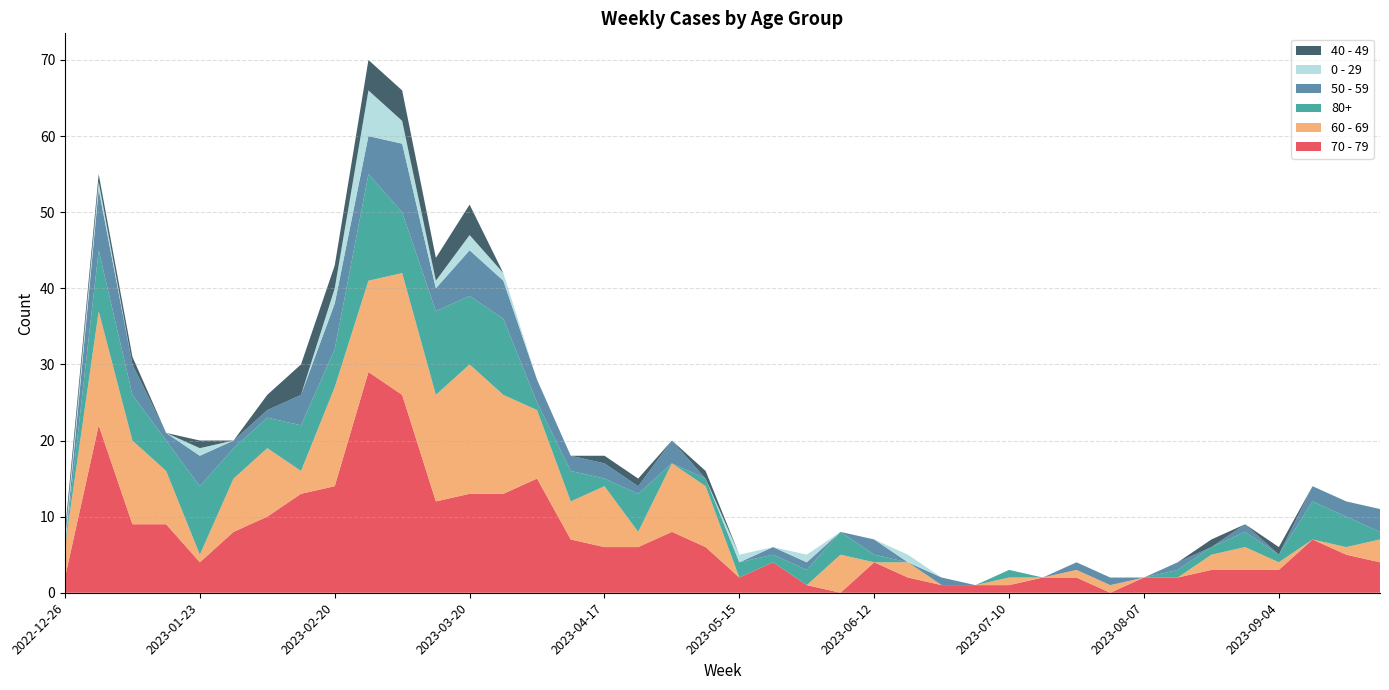

Reading left to right, list all the values displayed in this chart.

70 - 79: 2	22	9	9	4	8	10	13	14	29	26	12	13	13	15	7	6	6	8	6	2	4	1	0	4	2	1	1	1	2	2	0	2	2	3	3	3	7	5	4
60 - 69: 4	15	11	7	1	7	9	3	13	12	16	14	17	13	9	5	8	2	9	8	0	0	0	5	0	2	0	0	1	0	1	1	0	0	2	3	1	0	1	3
80+: 0	8	6	4	9	4	4	6	5	14	8	11	9	10	1	4	1	5	0	1	2	1	2	3	1	0	0	0	1	0	0	0	0	1	1	2	1	5	4	1
50 - 59: 0	8	4	1	4	1	1	4	6	5	9	3	6	5	3	2	2	1	3	0	0	1	1	0	2	0	1	0	0	0	1	1	0	1	0	1	0	2	2	3
0 - 29: 1	1	0	0	1	0	0	0	2	6	3	1	2	1	0	0	0	0	0	0	1	0	1	0	0	1	0	0	0	0	0	0	0	0	0	0	0	0	0	0
40 - 49: 1	1	1	0	1	0	2	4	3	4	4	3	4	0	0	0	1	1	0	1	0	0	0	0	0	0	0	0	0	0	0	0	0	0	1	0	1	0	0	0